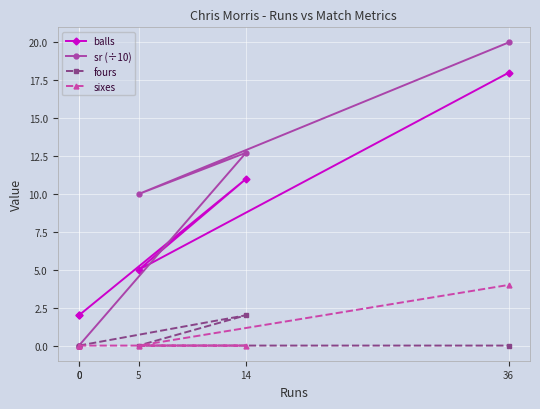

Is the value of fours at 0 greater than the value of sr (÷10) at 5?

No